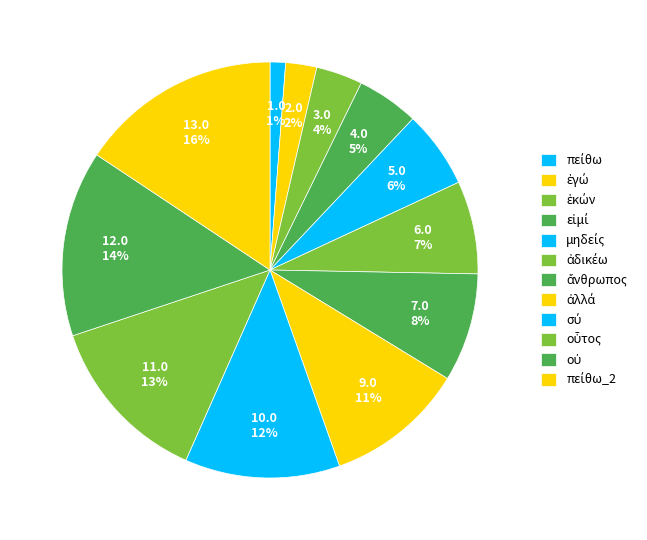

Is it true that οὐ is 1% of the pie?

False